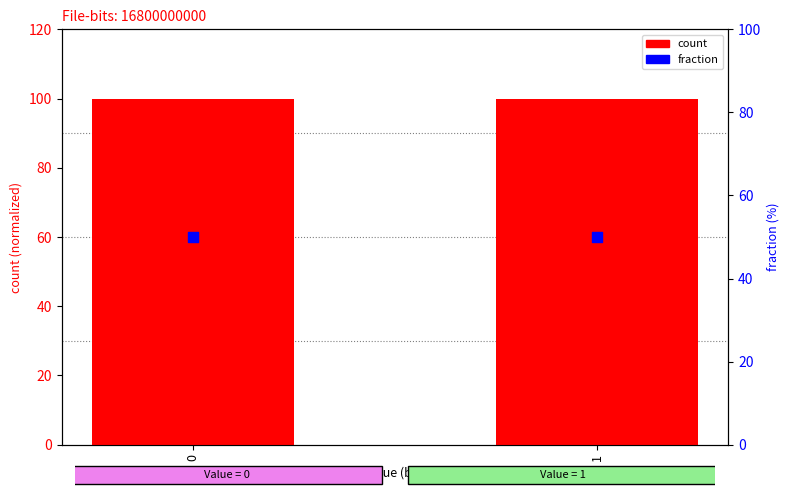

Which series has the largest Y range (max minus min)?

count